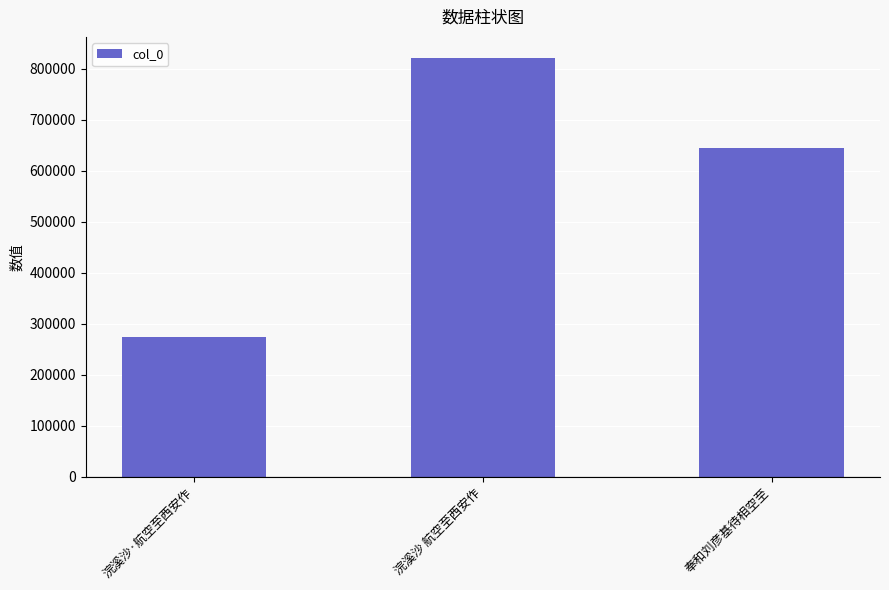

What is the value of the 1st bar from the left?

273705